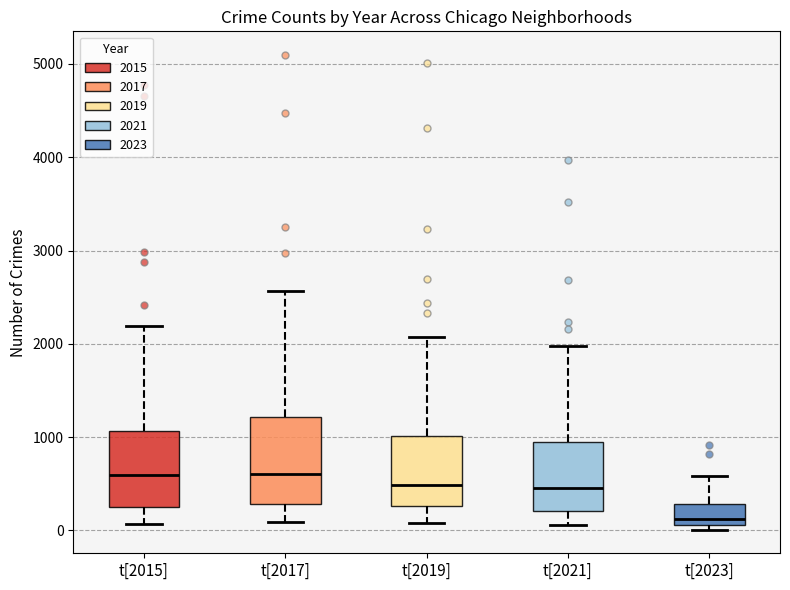

Reading left to right, read every box against the y-axis: the position of its median line, the range the box covers, and the ends of its whiskers. The values are not printed on the chart, so give them approximately, as read against the axis.

t[2015]: median 600, box 300 to 1100, whiskers 100 to 2200
t[2017]: median 600, box 300 to 1200, whiskers 100 to 2600
t[2019]: median 500, box 300 to 1000, whiskers 100 to 2100
t[2021]: median 500, box 200 to 1000, whiskers 100 to 2000
t[2023]: median 100 (just above the box's lower edge), box 100 to 300, whiskers 0 to 600